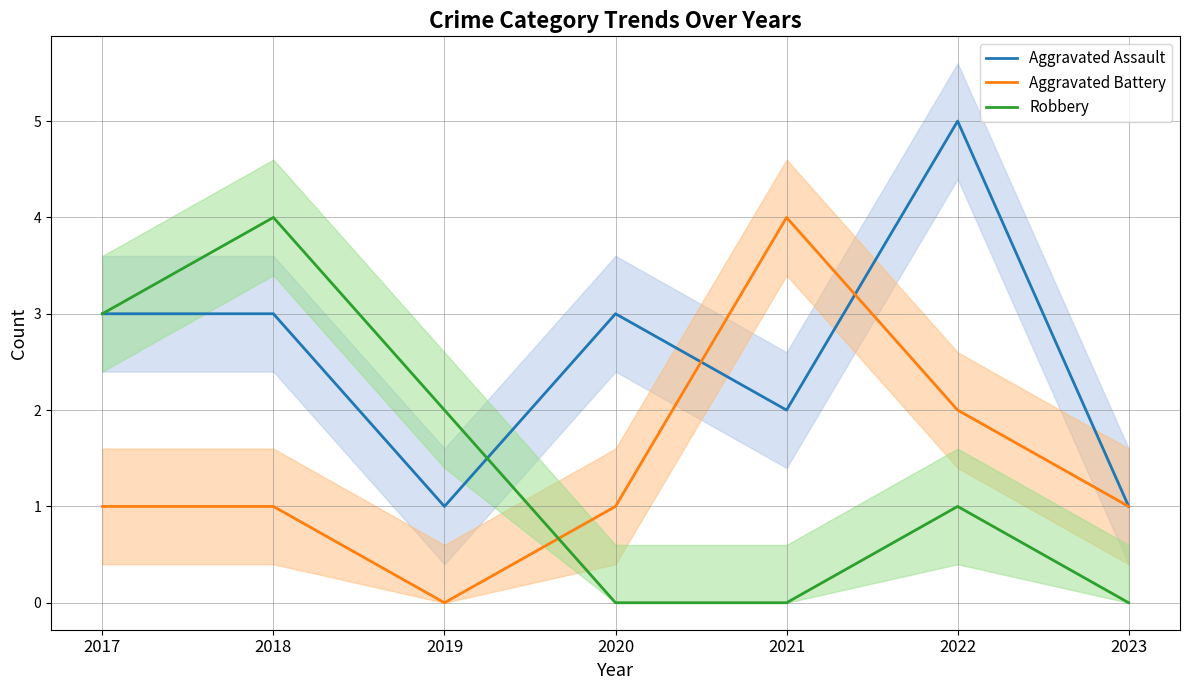

What is the difference between the maximum and minimum values in the Robbery series?

4